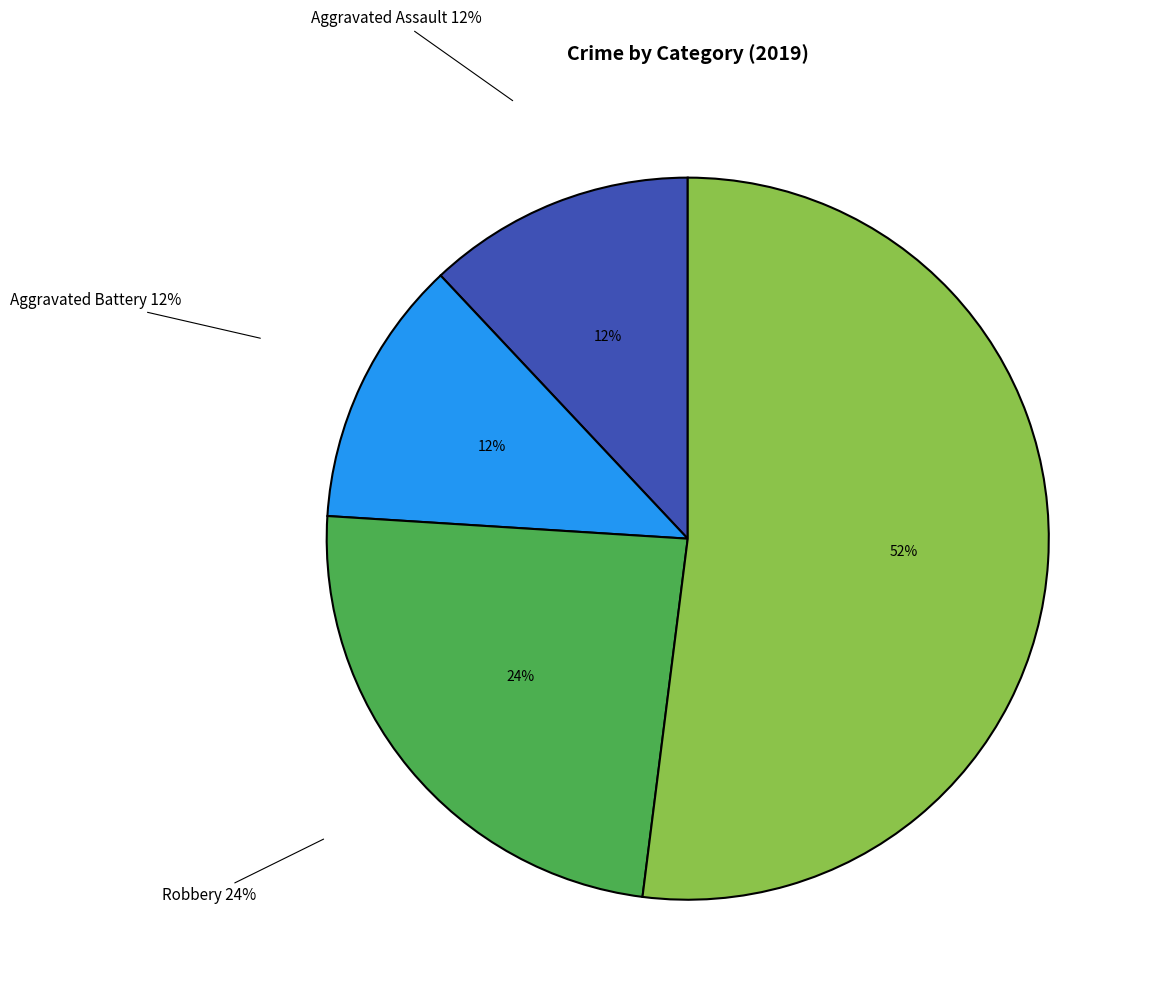

What percentage is the Robbery slice, to the nearest percent?

24%